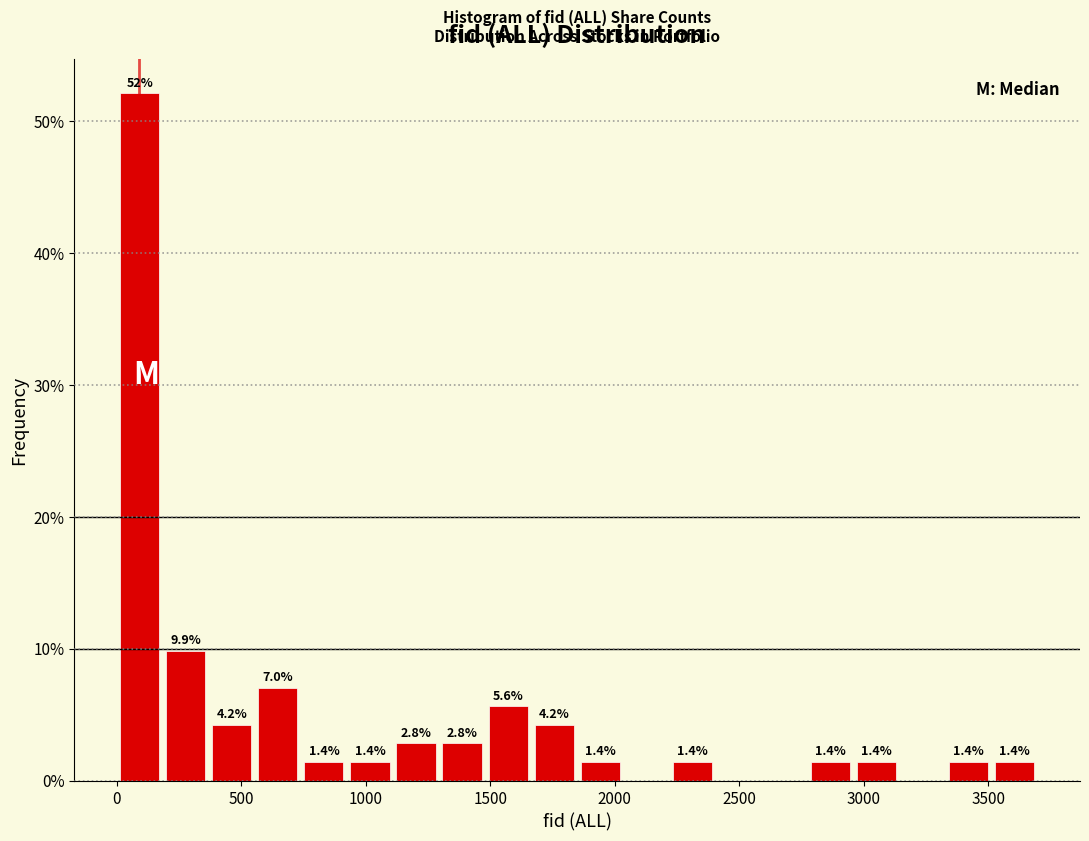

Read against the x-axis, roughly where is the centre of the tallest bar?

100